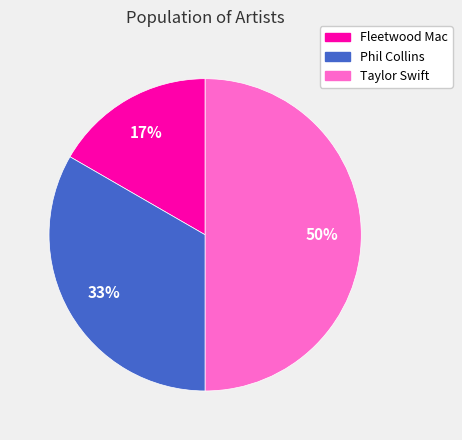

The Taylor Swift slice represents 41% of the pie. True or false?

False